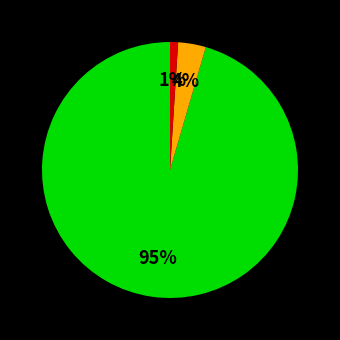

Does any single category account for the majority?

Yes